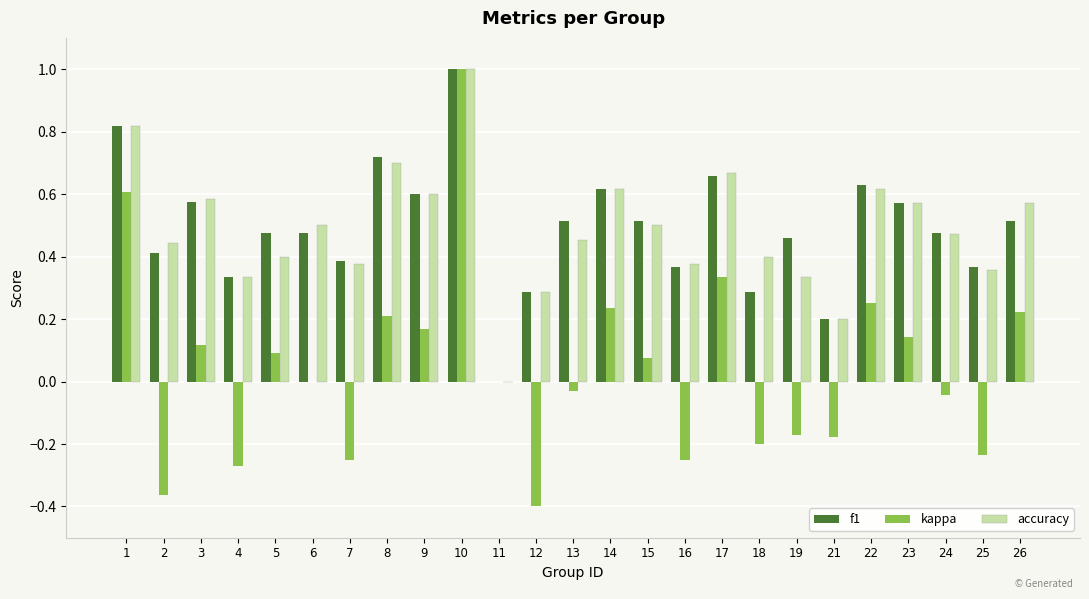

Which series changed the most between 11 and 25?

f1